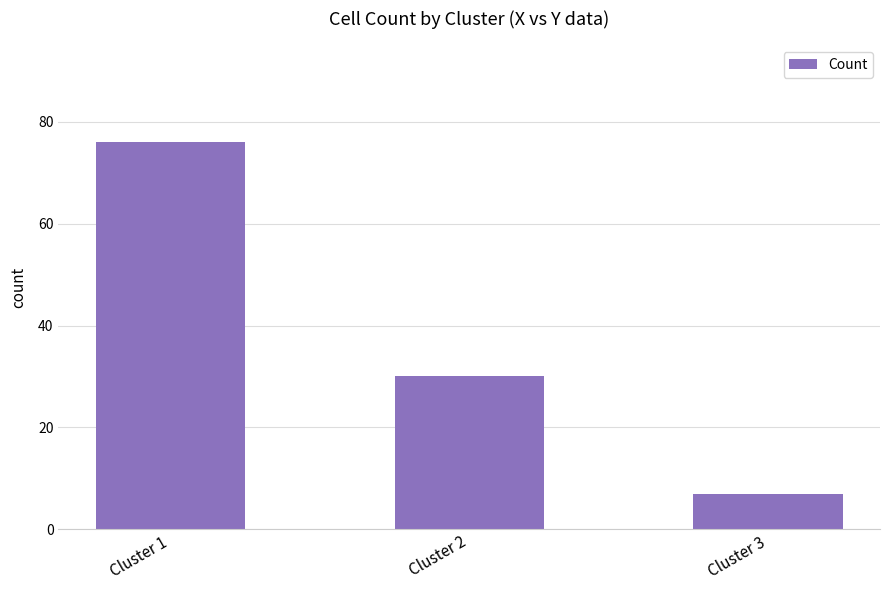

At which category does the chart reach its minimum across all series?

Cluster 3